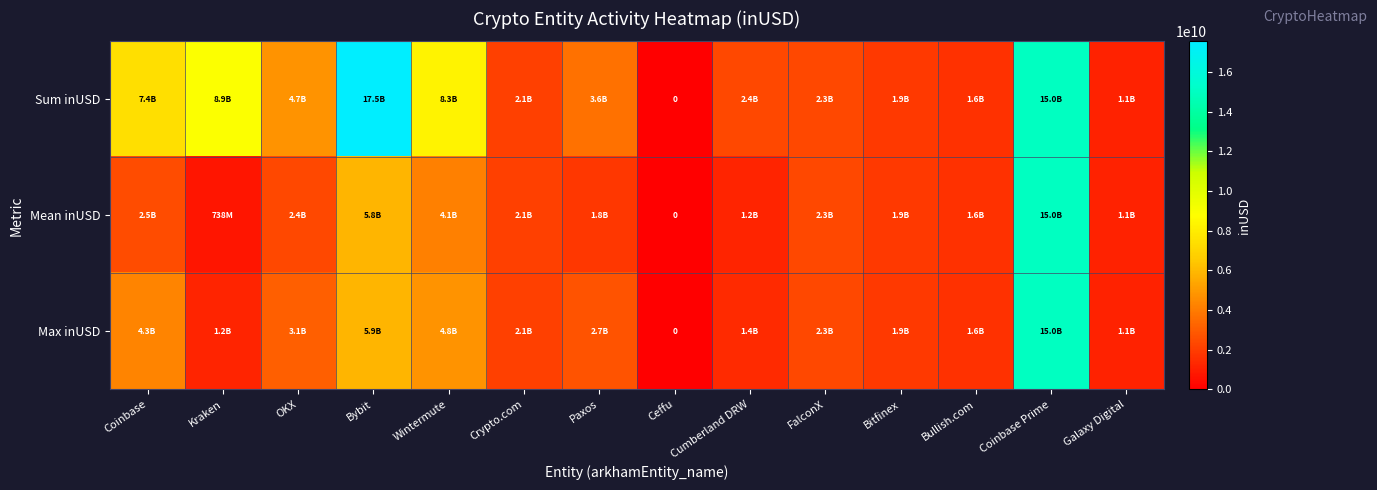

At Crypto.com, list the series in order from largest to smallest.

Sum inUSD, Mean inUSD, Max inUSD